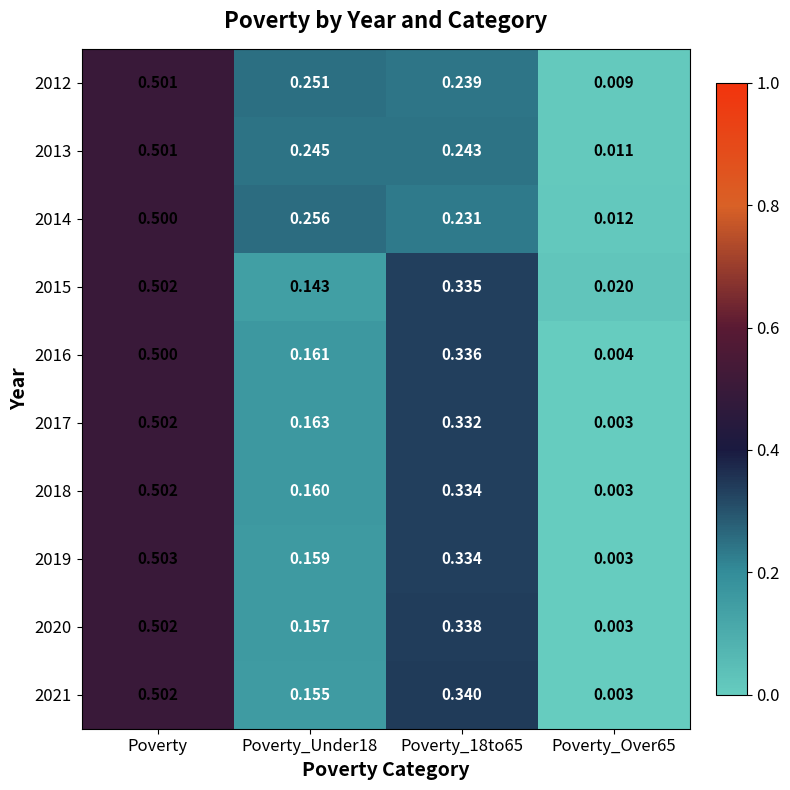

Is the value of 2014 at Poverty_Under18 greater than the value of 2020 at Poverty_Over65?

Yes